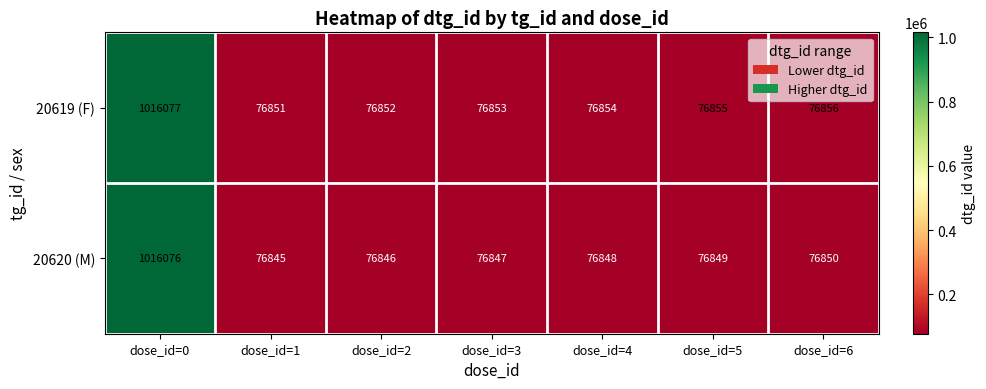

What is the difference between the 20620 (M) values at dose_id=4 and dose_id=0?

939228